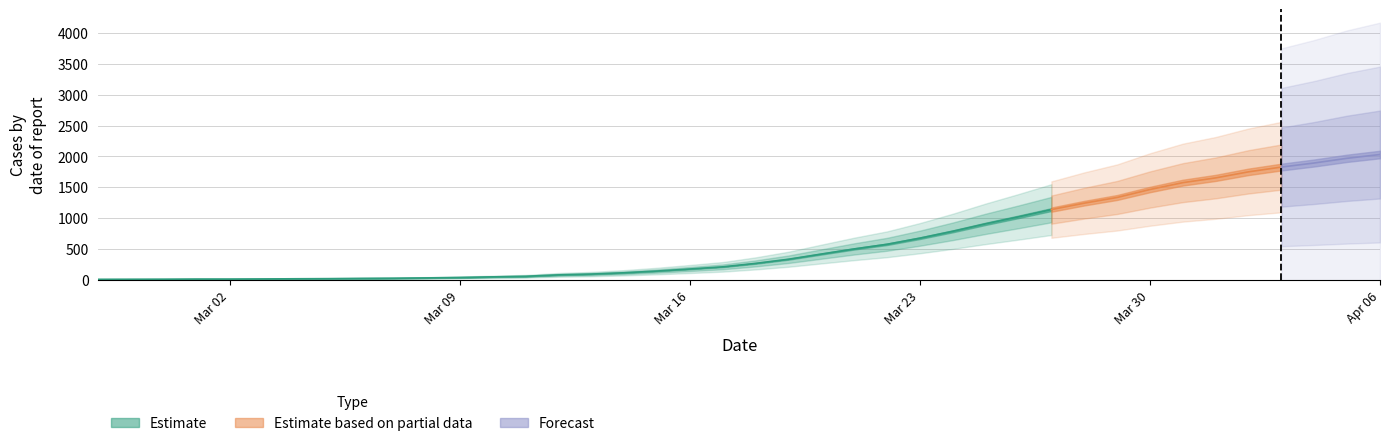

Which label corresponds to the largest value in the chart?

2020-04-06